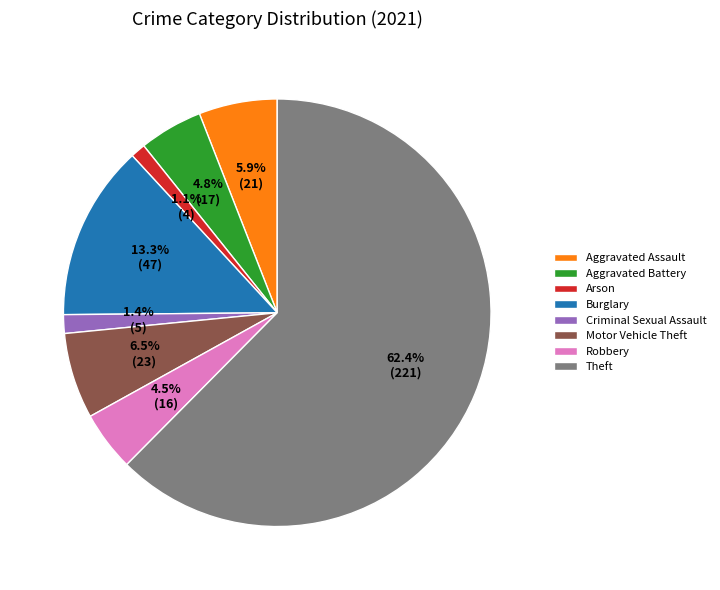

What percentage is NOT represented by Motor Vehicle Theft?

93.5%